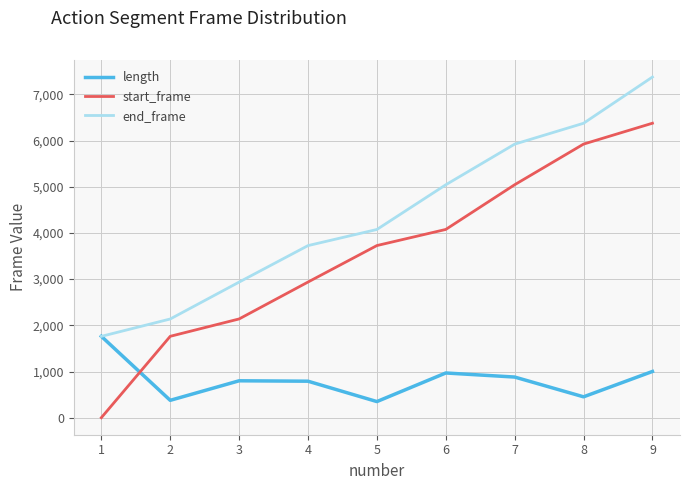

Which series has the widest spread of values?

start_frame